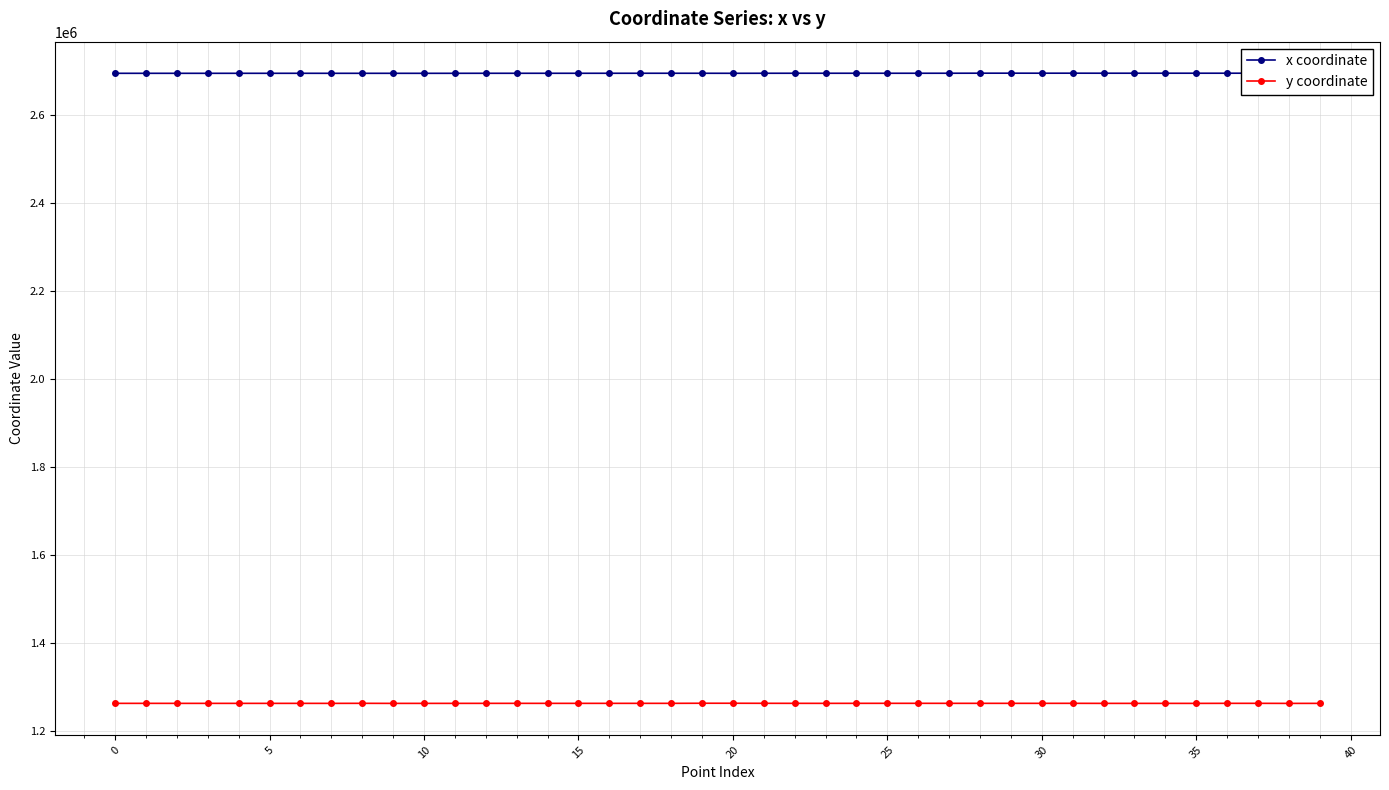

What is the lowest value of the x coordinate series?

2694085.2